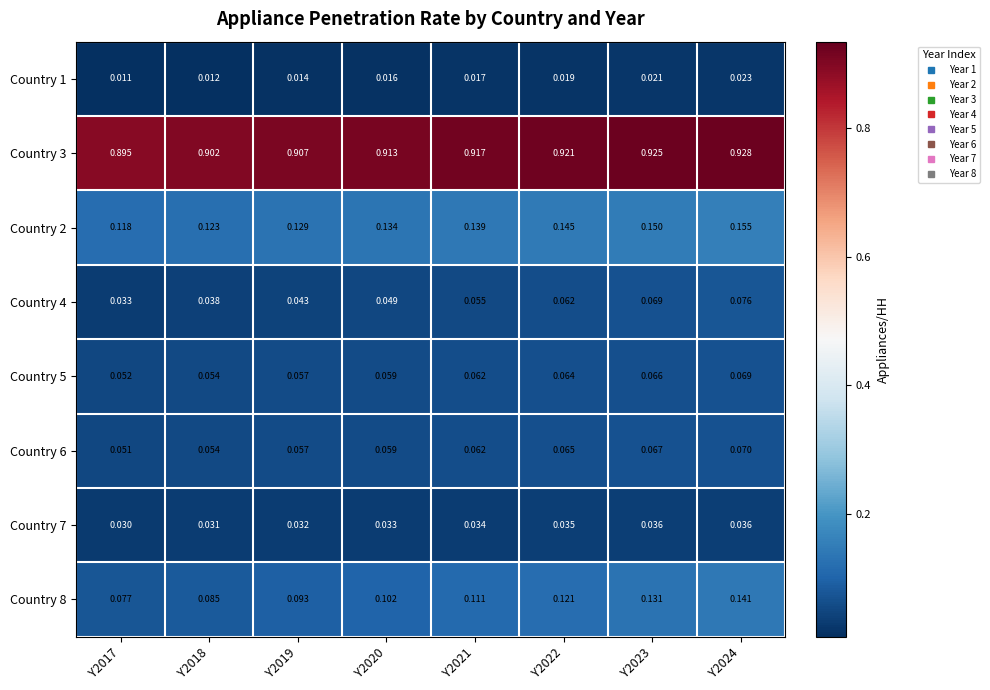

Is the value of Country 3 at Y2021 greater than the value of Country 6 at Y2023?

Yes